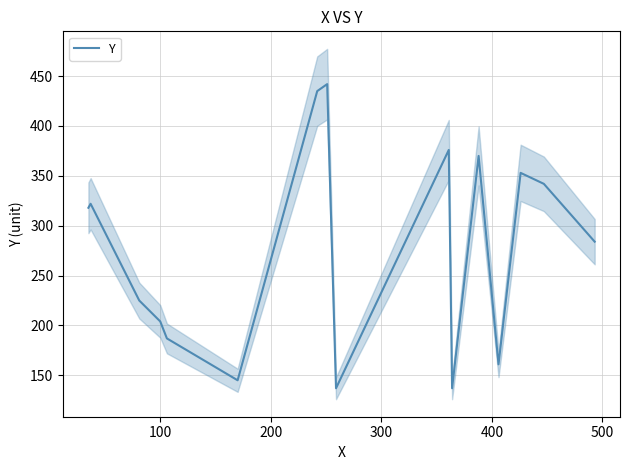

What is the minimum value for Y?

137